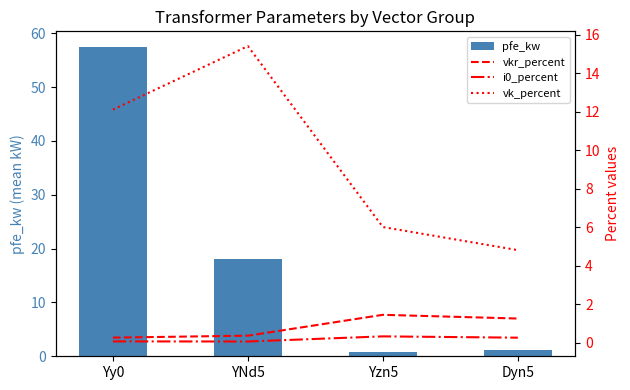

What is the sum of all i0_percent values?

0.7